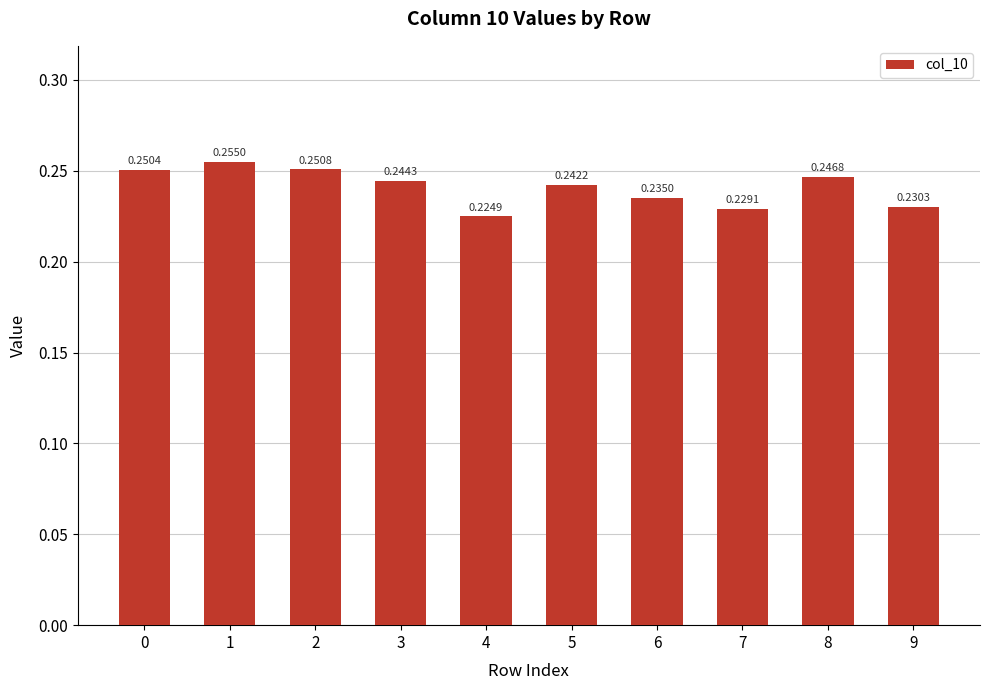

What is the sum of the values at 0 and 4?

0.5